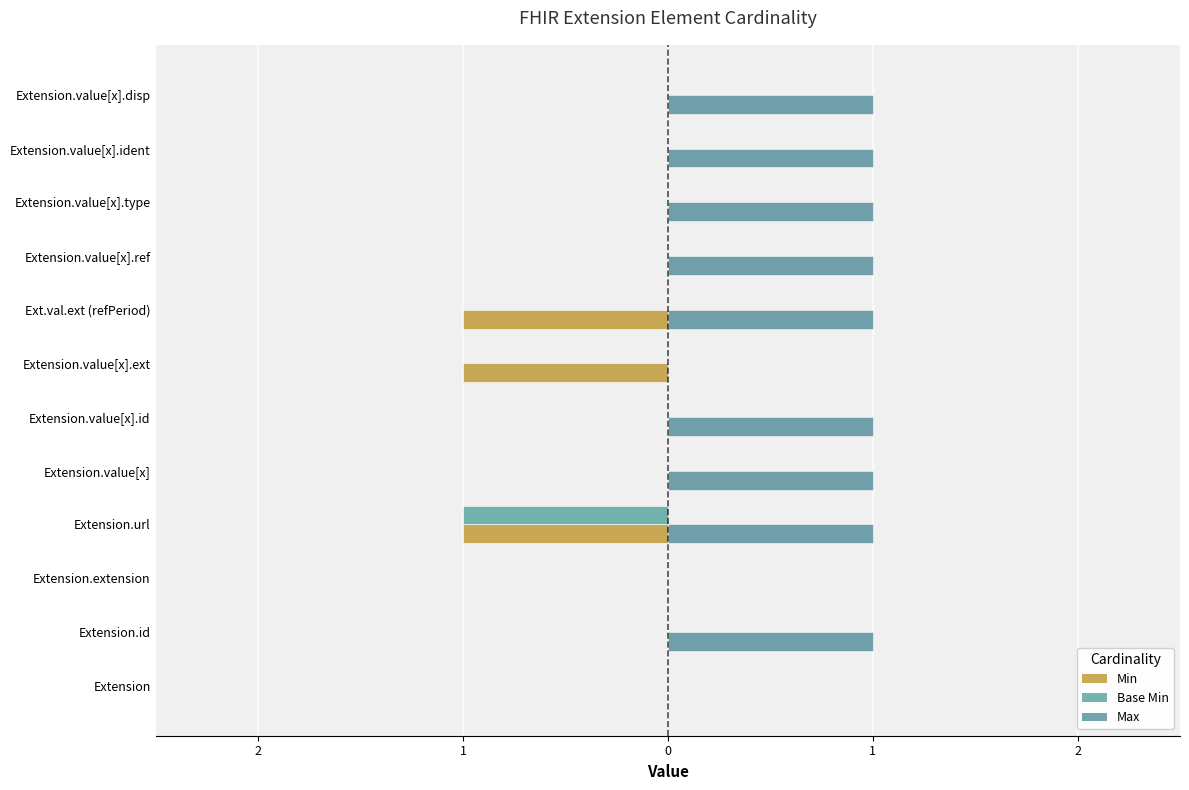

How many Base Min values are between 0 and 1?

11